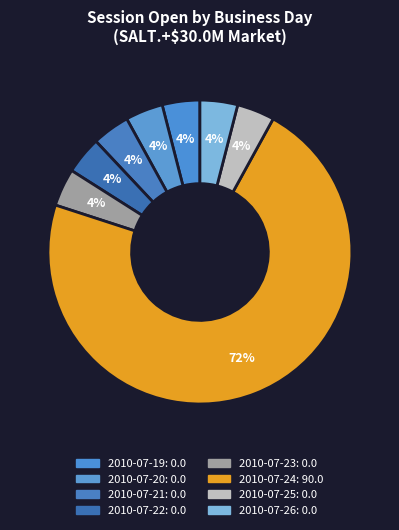

Which category accounts for the majority?

2010-07-24